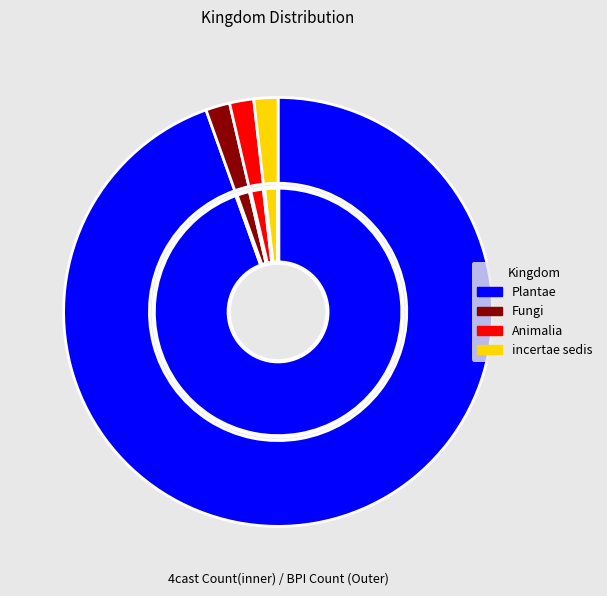

What is the ratio of the value at Animalia to the value at incertae sedis?

1.0